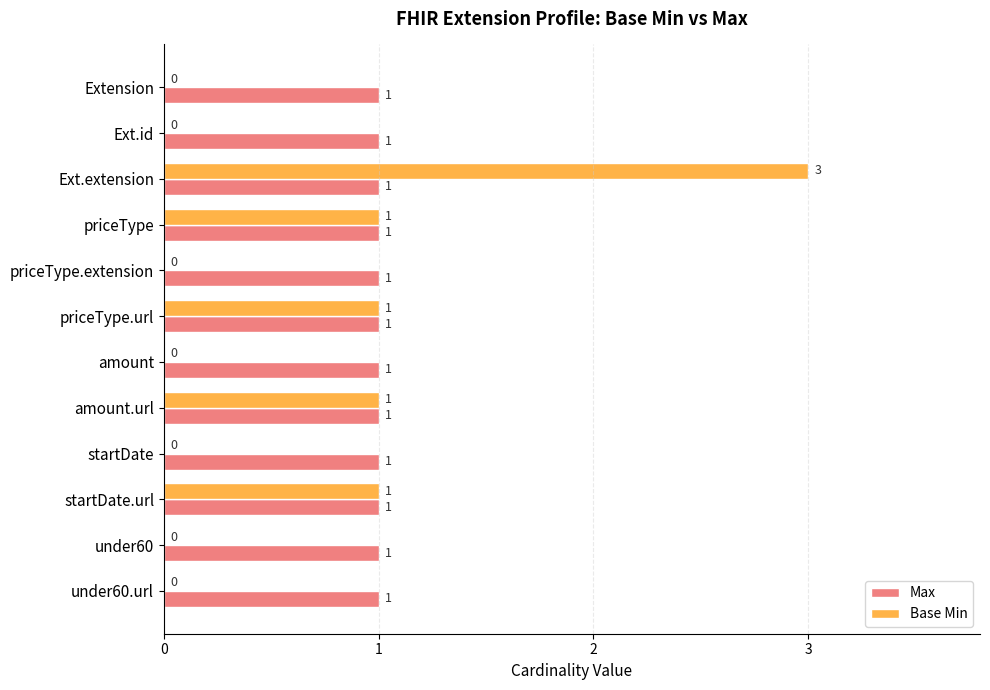

True or false: Base Min has a value of 1 at Ext.extension.

False